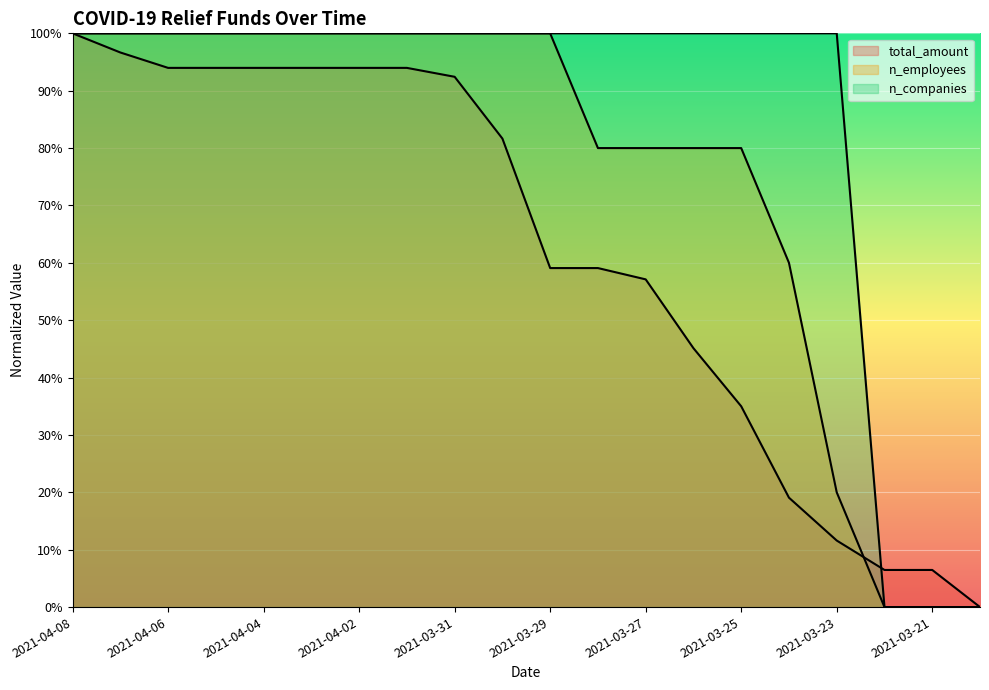

The value of n_companies at 2021-04-08 is 0.2. True or false?

False